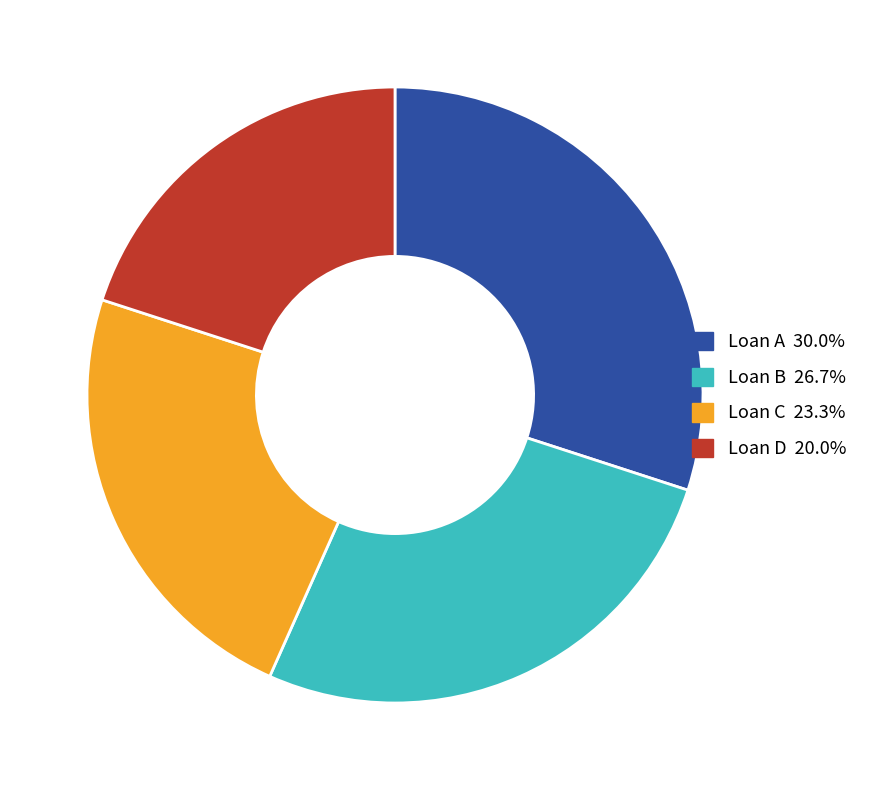

Does Loan D account for over 50% of the chart?

No